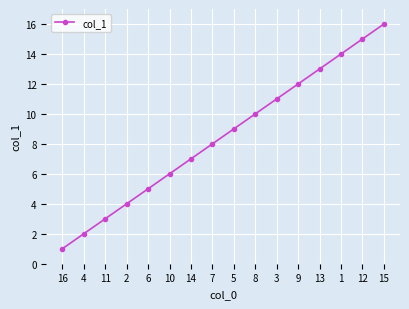

What is the label of the 11th point from the right?

10